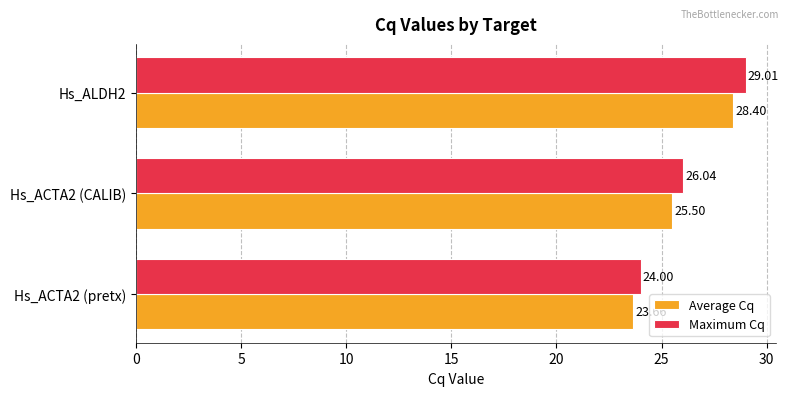

Rank the series by their maximum value, from highest to lowest.

Maximum Cq, Average Cq